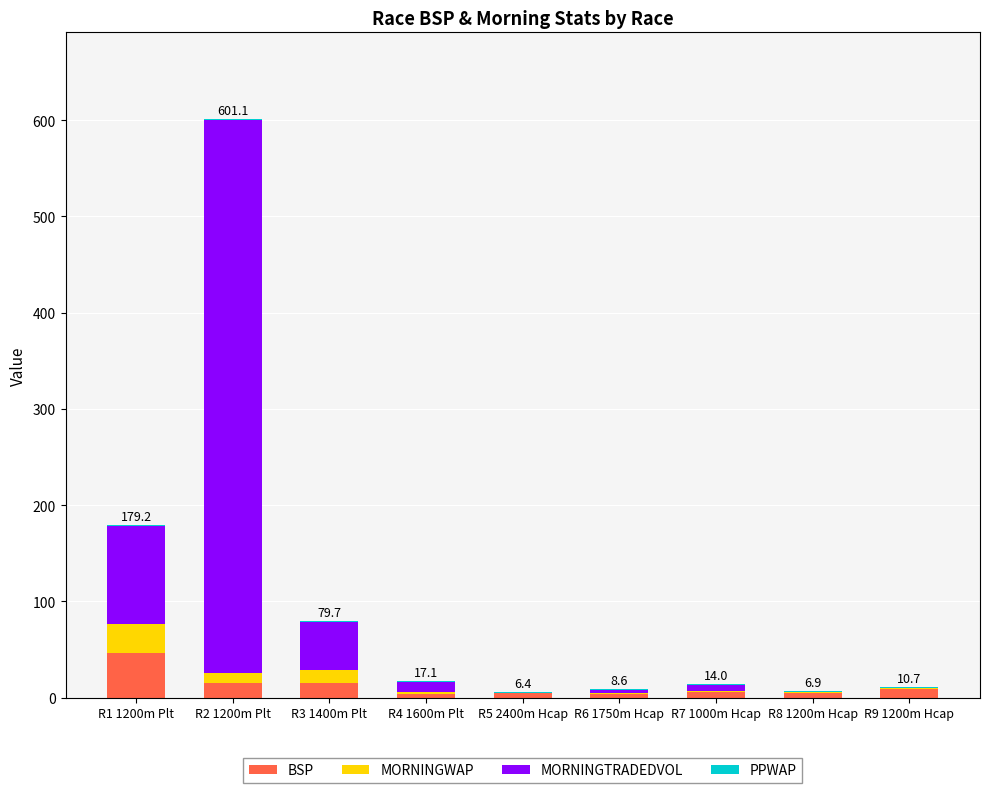

Are the bars horizontal?

No